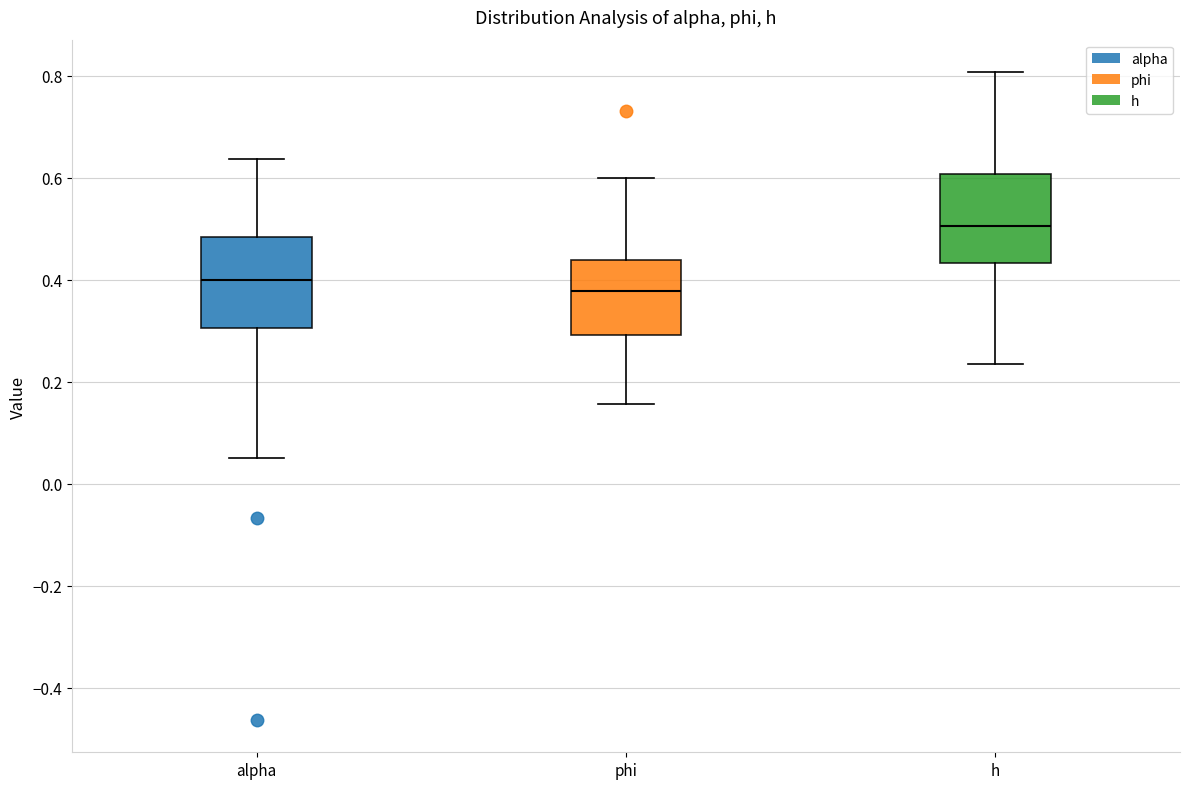

Reading left to right, read every box against the y-axis: the position of its median line, the range the box covers, and the ends of its whiskers. The values are not printed on the chart, so give them approximately, as read against the axis.

alpha: median 0.40, box 0.30 to 0.48, whiskers 0.04 to 0.64
phi: median 0.38, box 0.30 to 0.44, whiskers 0.16 to 0.60
h: median 0.50, box 0.44 to 0.60, whiskers 0.24 to 0.80